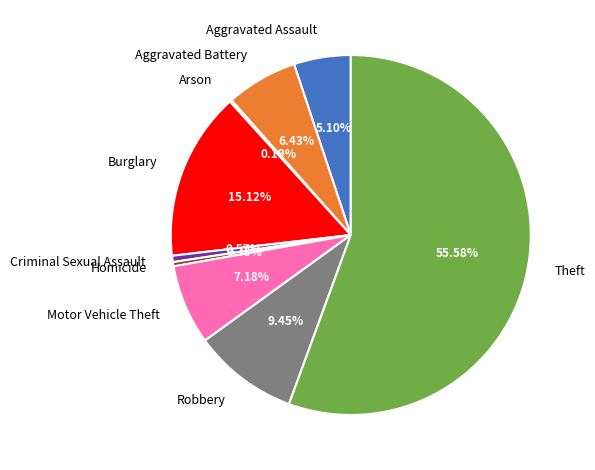

What percentage do Robbery and Aggravated Battery together represent?

15.9%